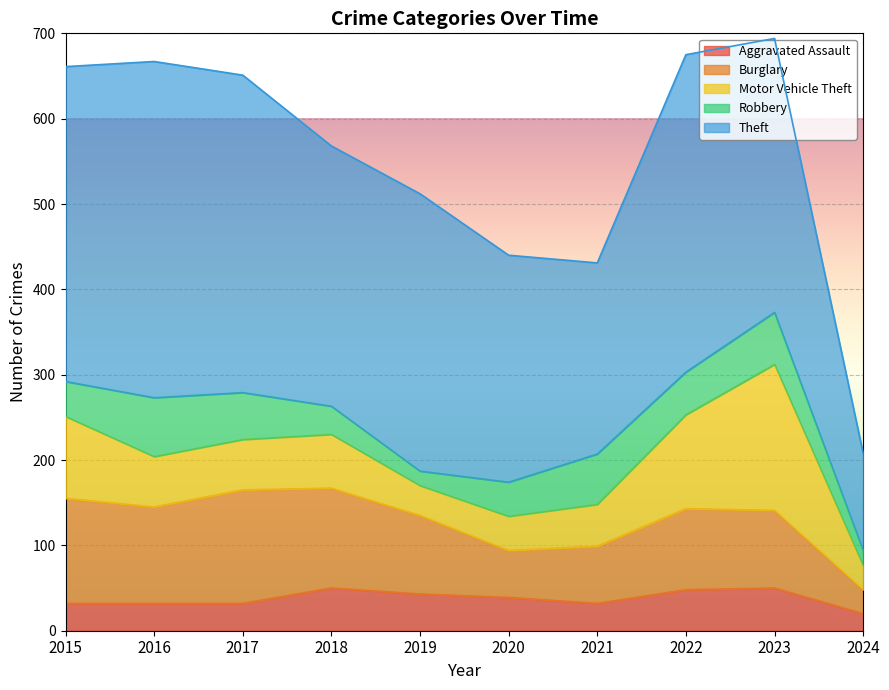

Read the Motor Vehicle Theft value at 2020, to the nearest 50.

50